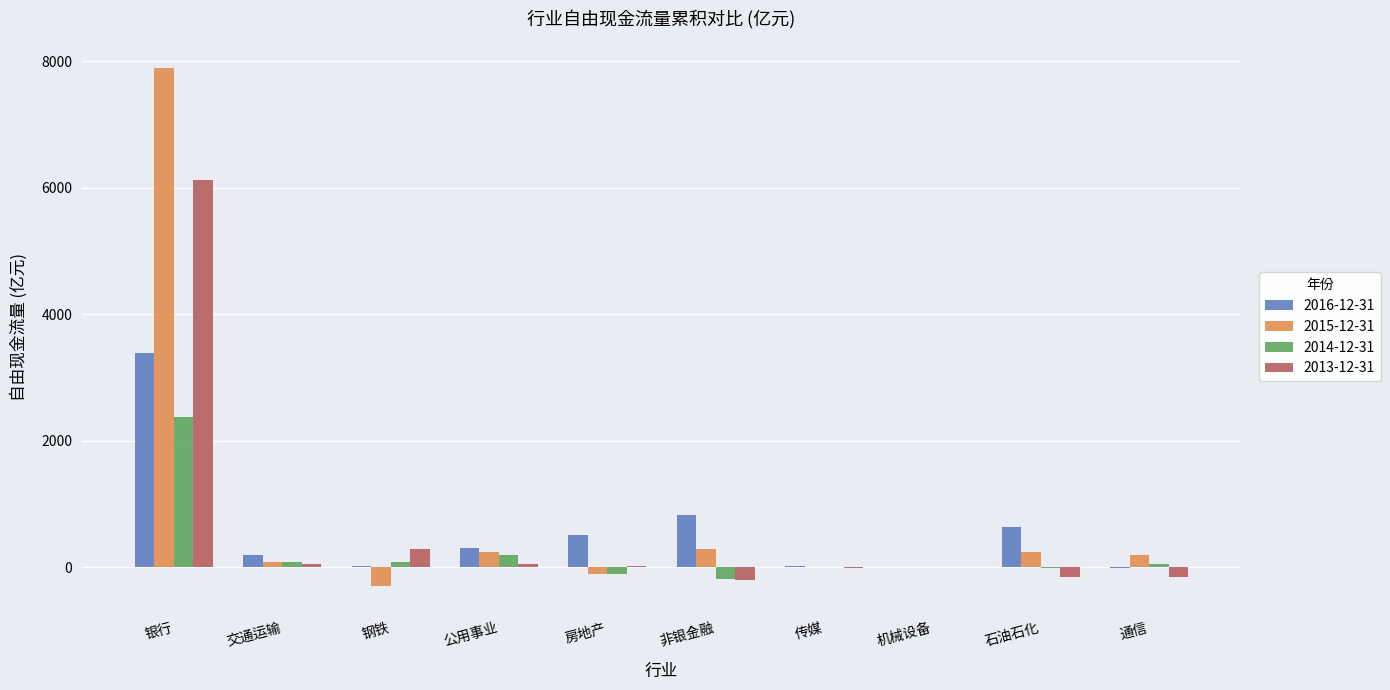

At which label does 2013-12-31 reach its peak?

银行